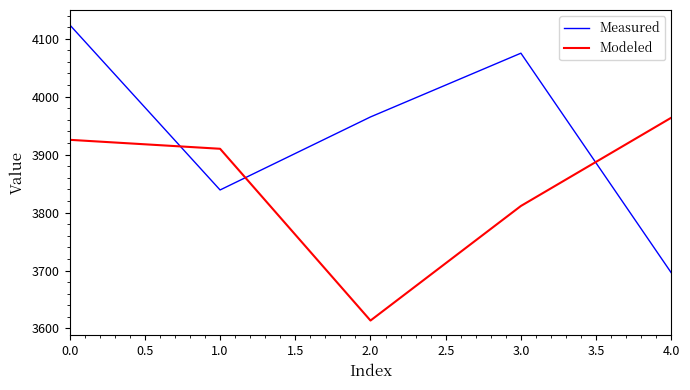

The value of Modeled at 4.0 is 935.2. True or false?

False